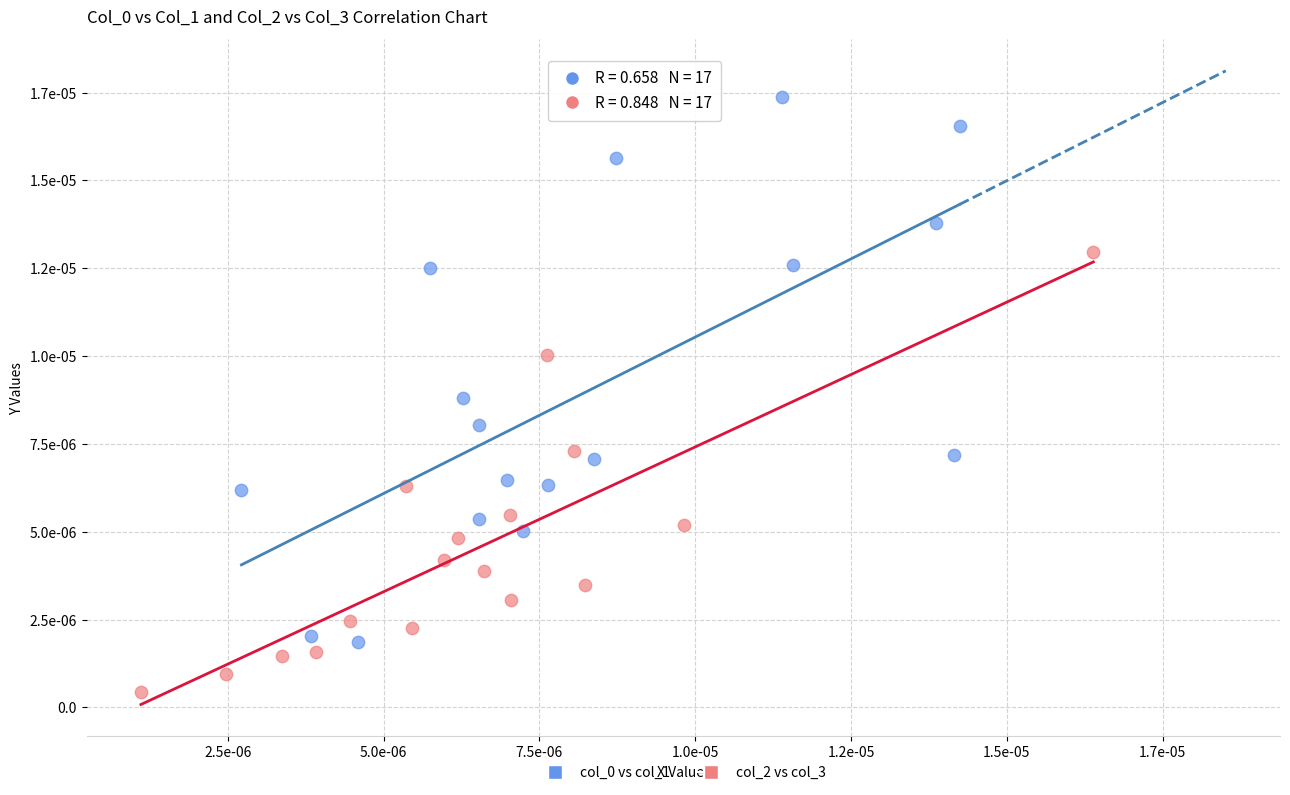

Which series contains the lowest Y value?

col_2 vs col_3